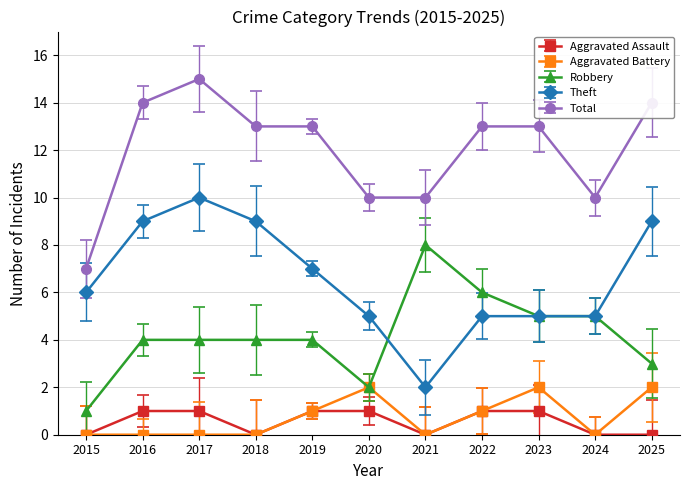

Which label corresponds to the largest value in the chart?

2017